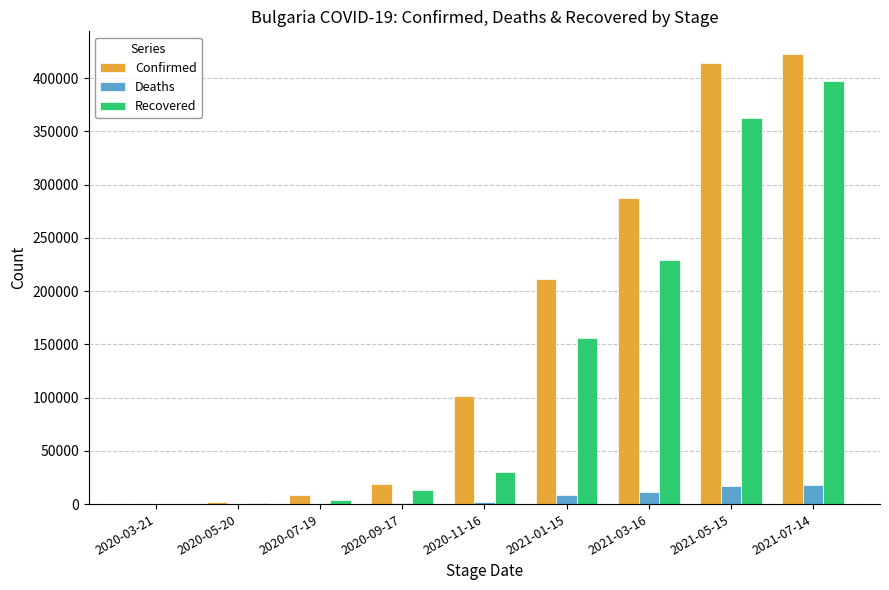

Which series has the largest total across all categories?

Confirmed